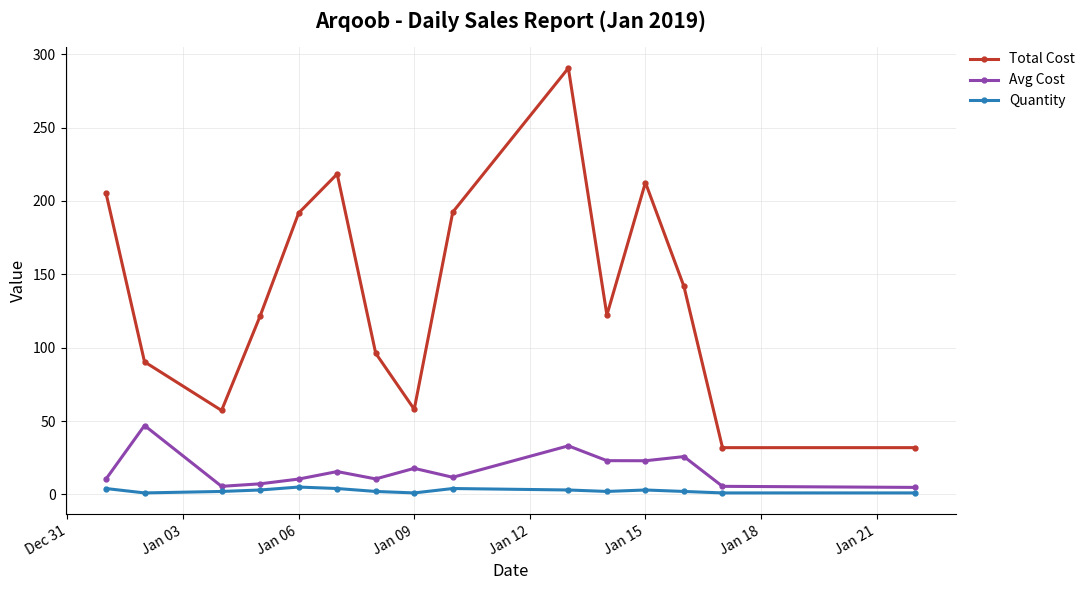

What is the sum of all Quantity values?

38.0